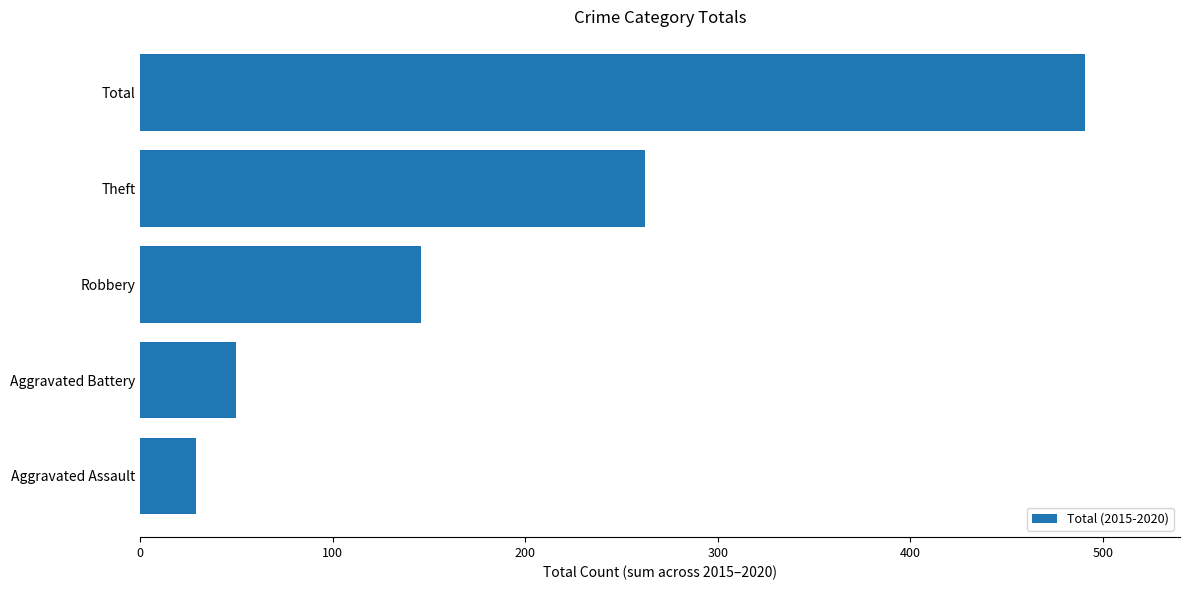

Between Aggravated Battery and Total, which is larger?

Total